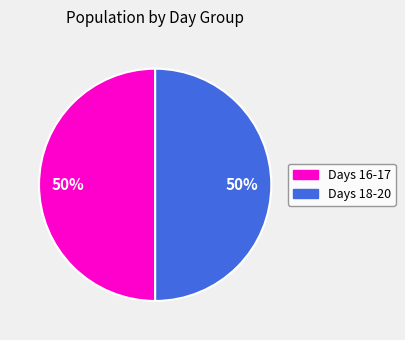

To the nearest percent, what is the average slice percentage?

50%